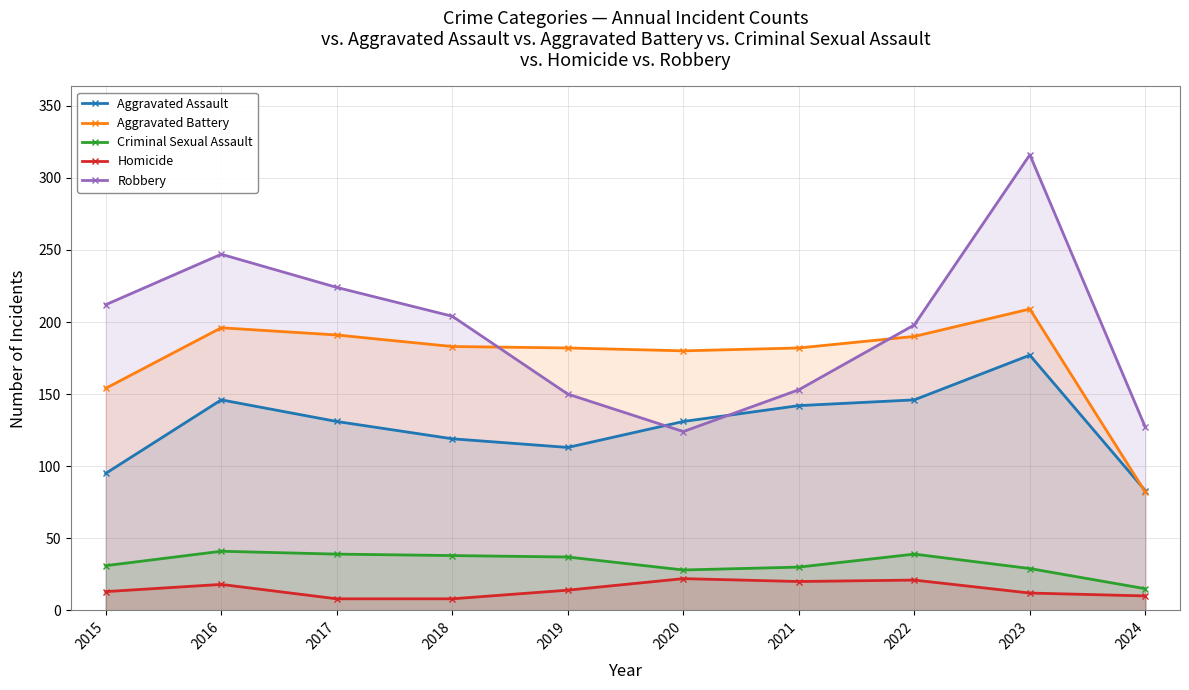

What is the difference between the Homicide values at 2019 and 2016?

4